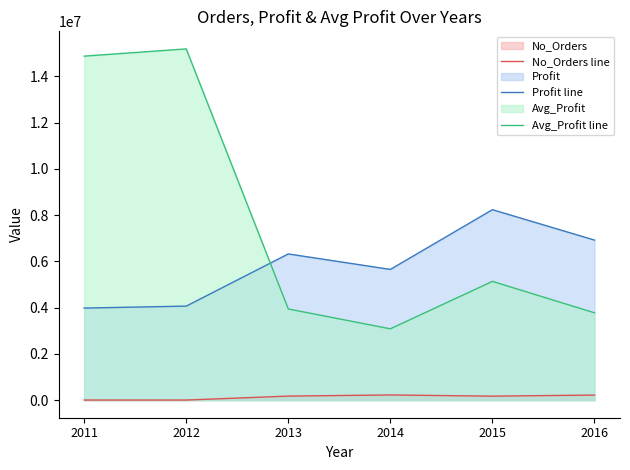

Is the value of No_Orders line at 2013 greater than the value of Profit line at 2016?

No